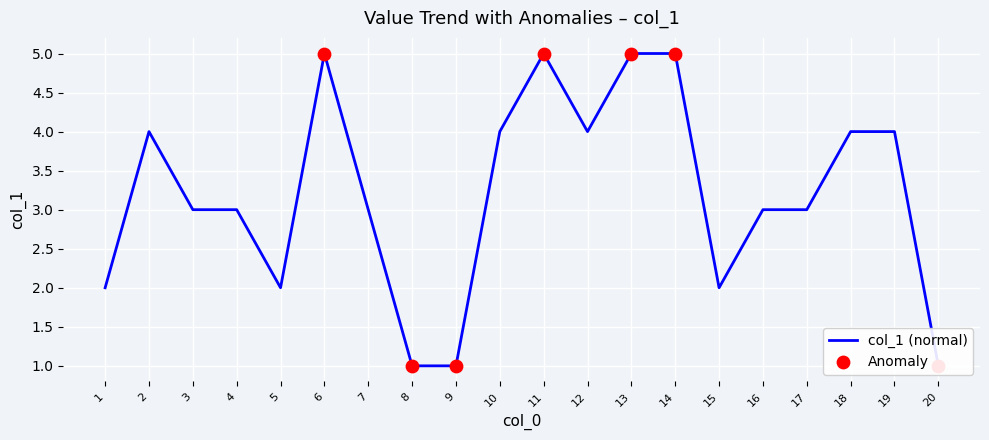

Between 12 and 7, which is larger?

12